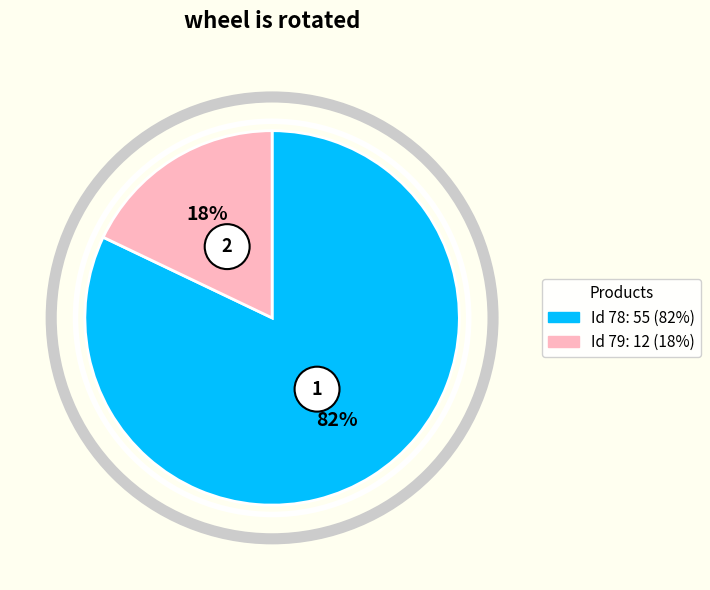

Which category has the biggest portion of the pie?

78